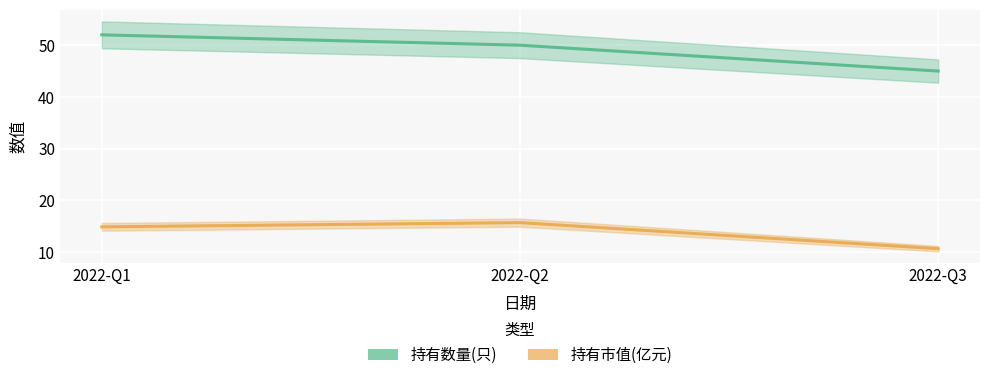

At 2022-Q1, list the series in order from largest to smallest.

持有数量(只), 持有市值(亿元)